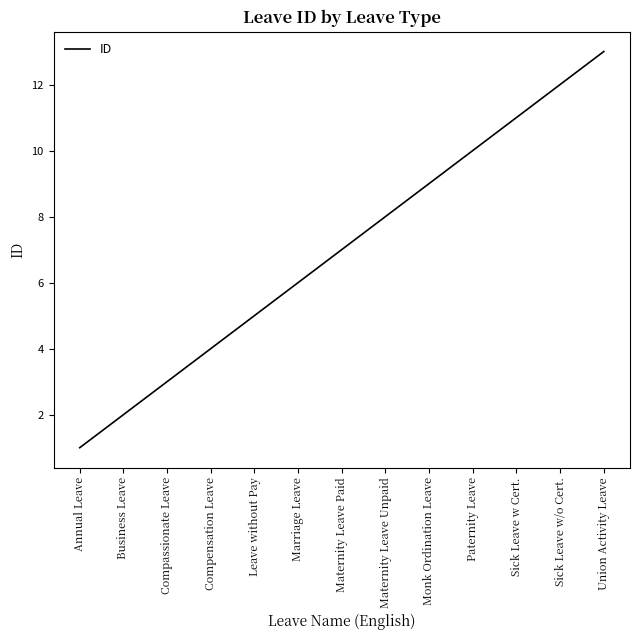

What is the change in value from Leave without Pay to Paternity Leave?

+5